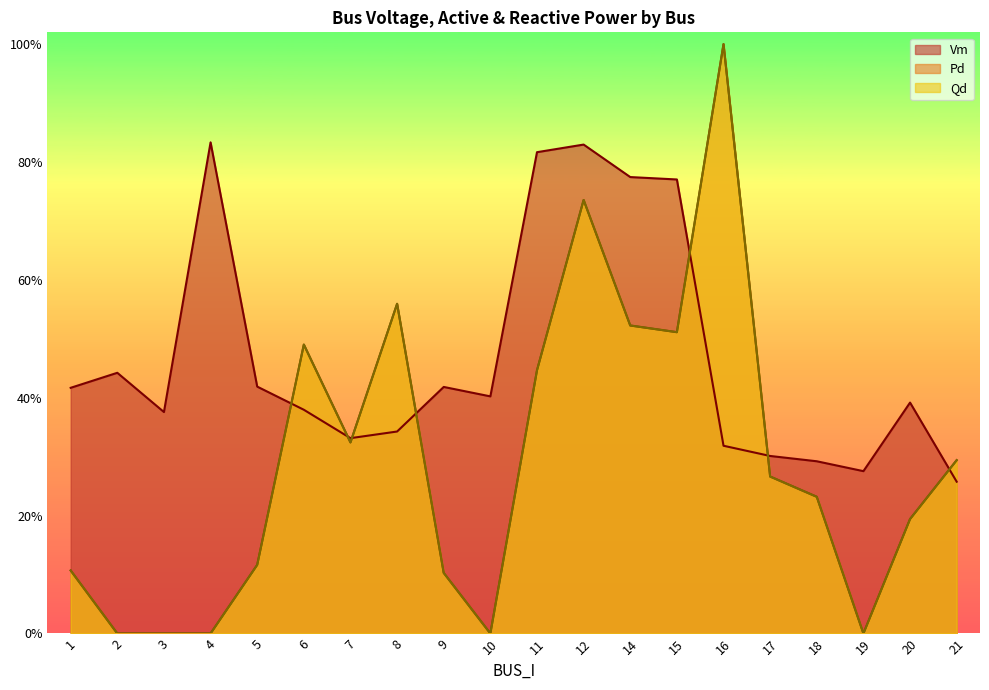

How many intersections are there between Pd and Qd?

2